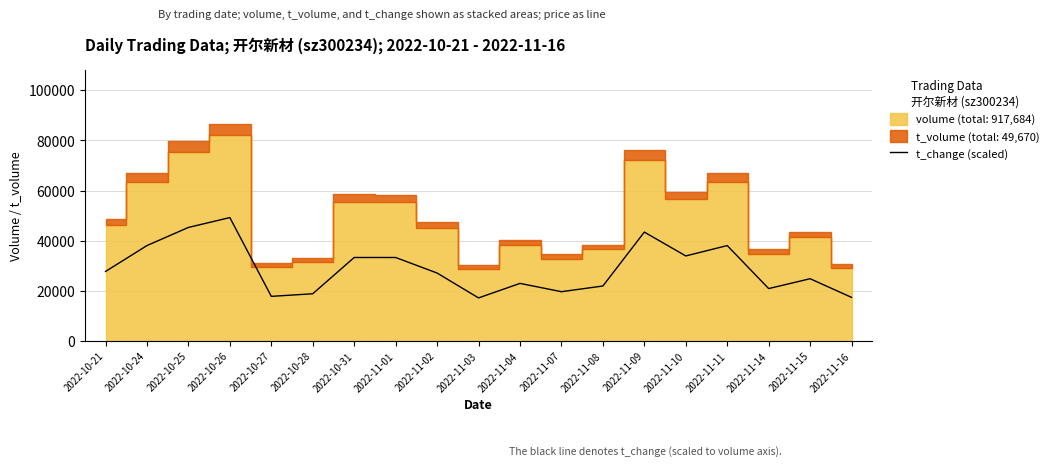

What is the change in value from 2022-10-24 to 2022-10-26?

+11166.3